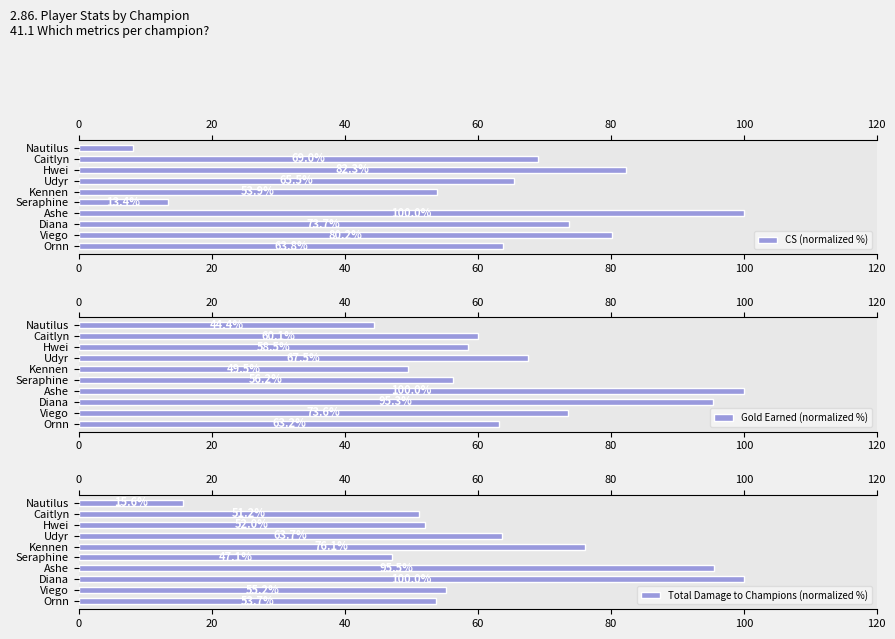

Rank the series by their maximum value, from lowest to highest.

CS (normalized %), Gold Earned (normalized %), Total Damage to Champions (normalized %)